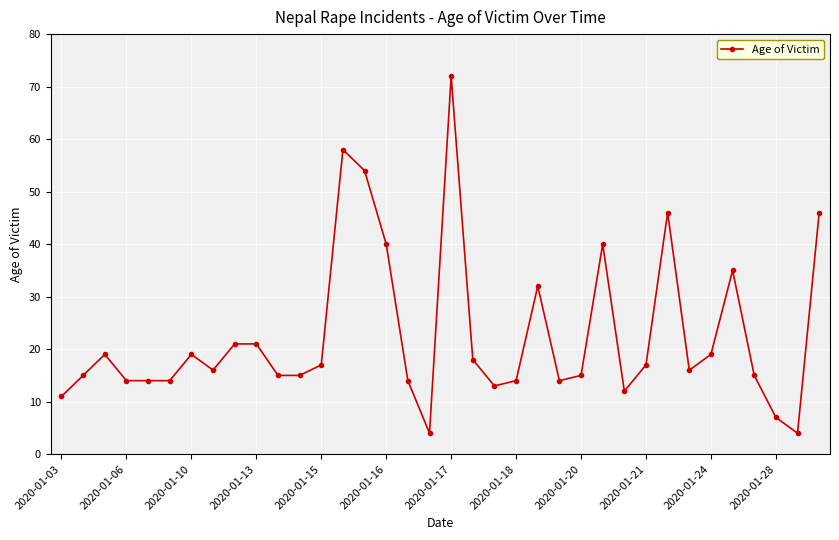

Does the chart display data point markers on the line(s)?

Yes